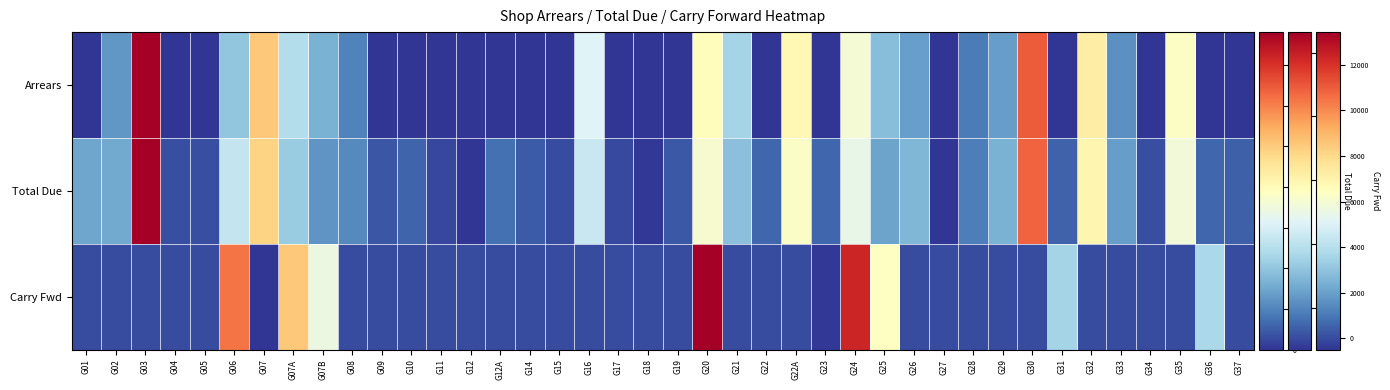

At which category is the sum across all series the highest?

G03